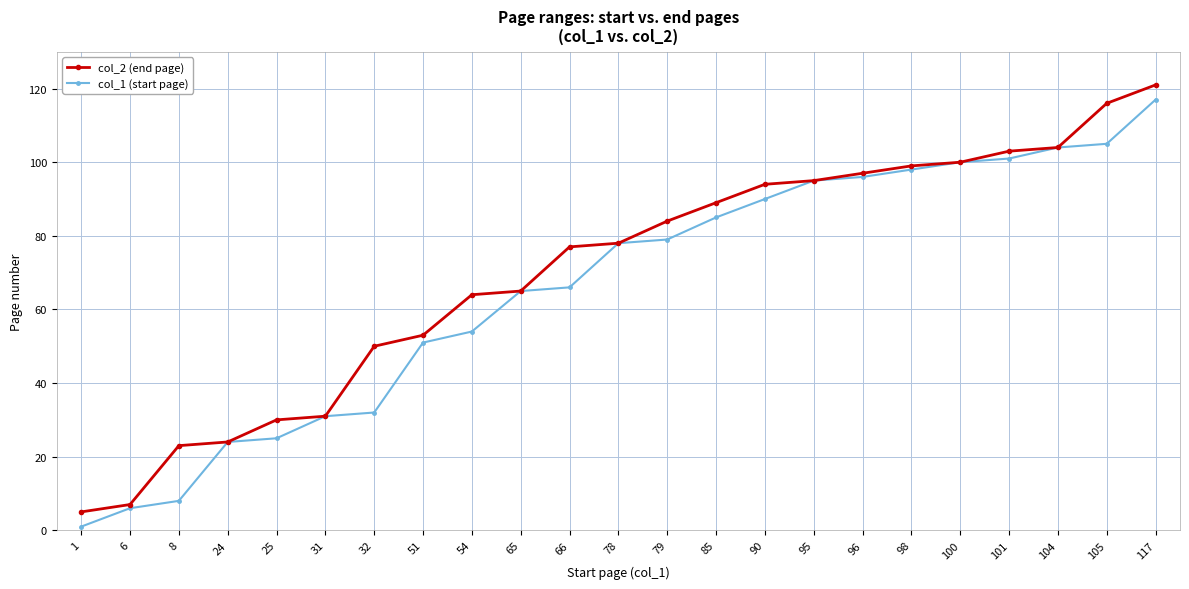

What is the difference between the col_1 (start page) values at 8 and 95?

87